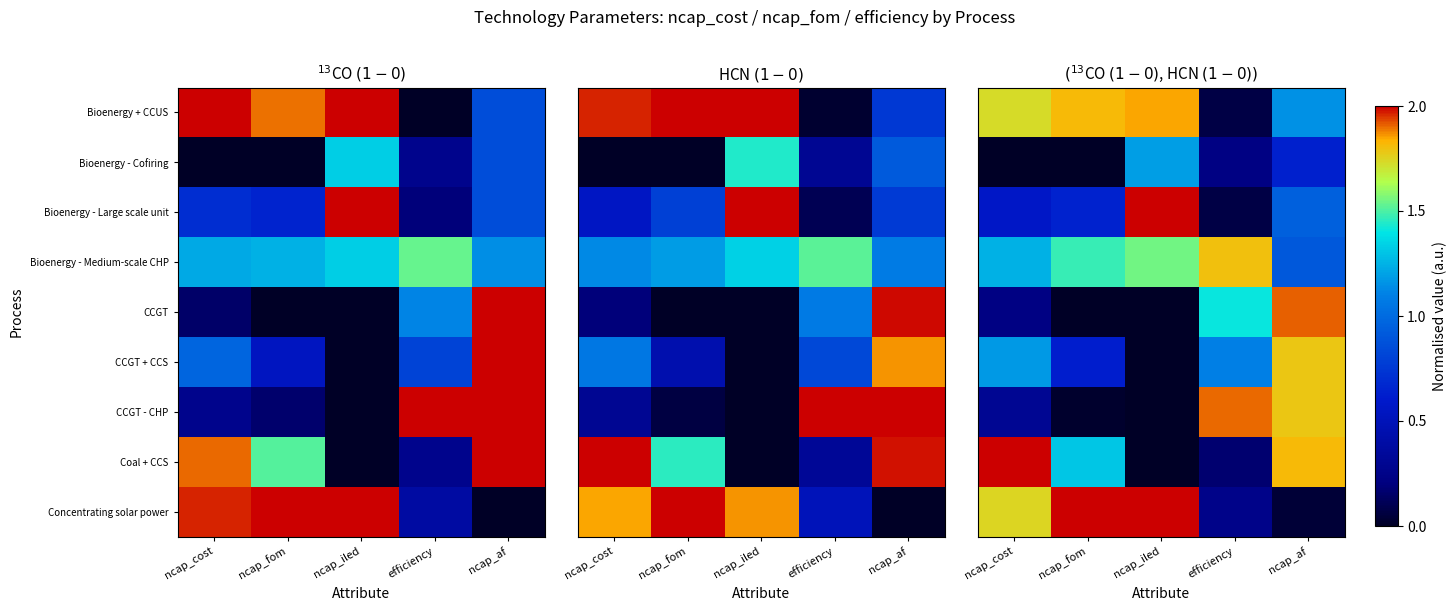

How many series are shown in this chart?

9